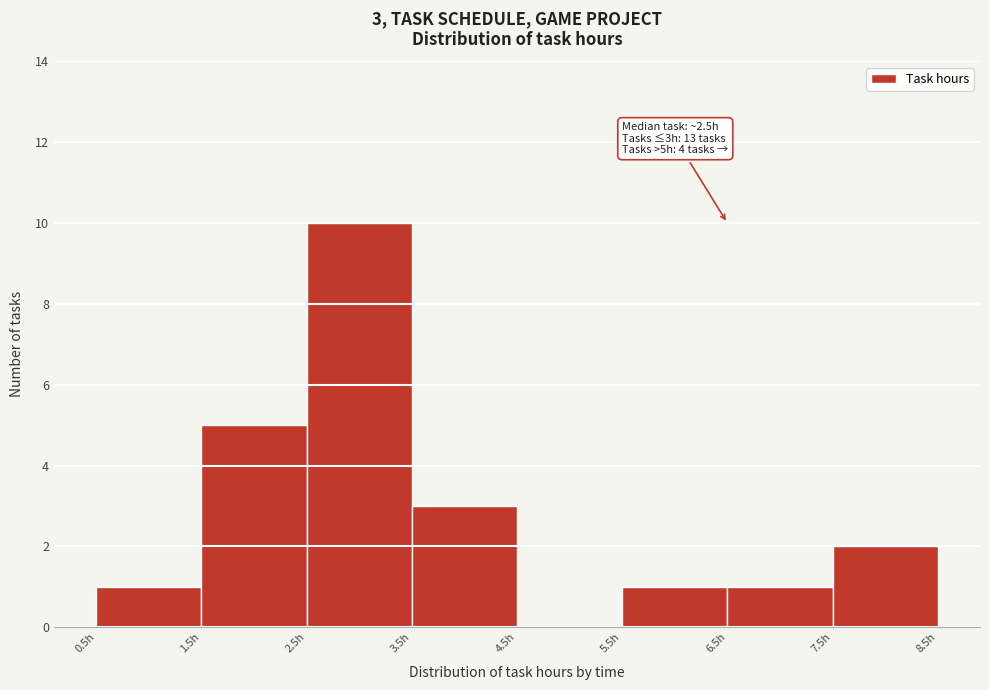

Over which range of the x-axis is the bar tallest?

2.5 to 3.5